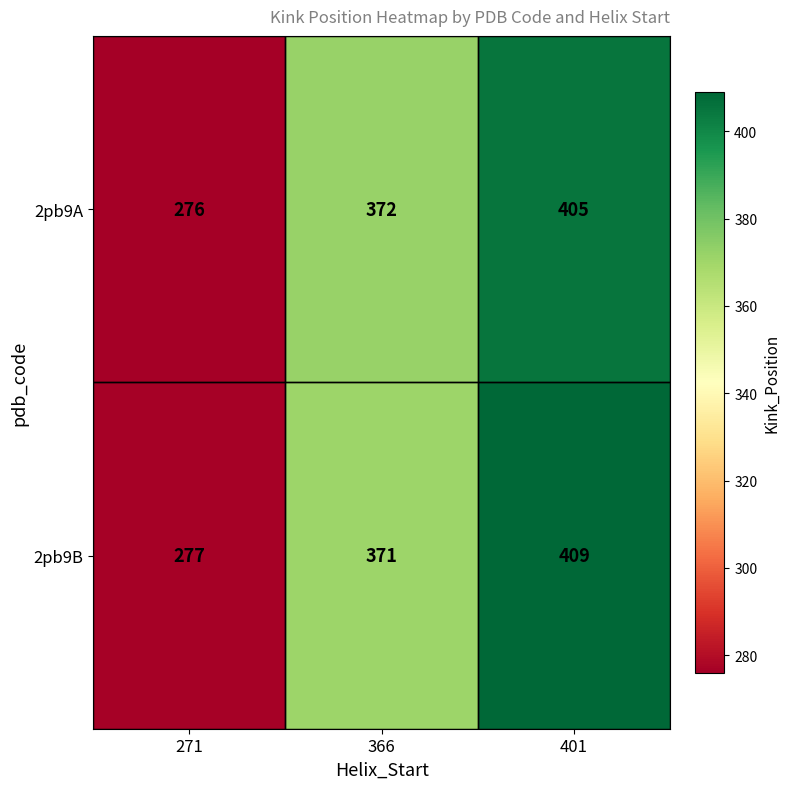

Where is 2pb9B nearest to the value 343?

366